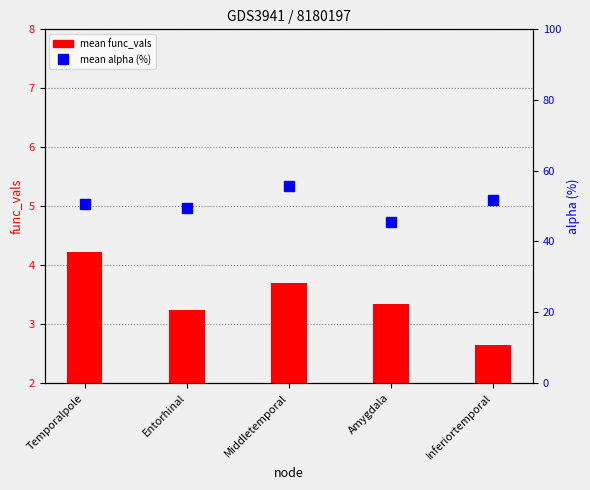

Count the number of data series in this chart.

2